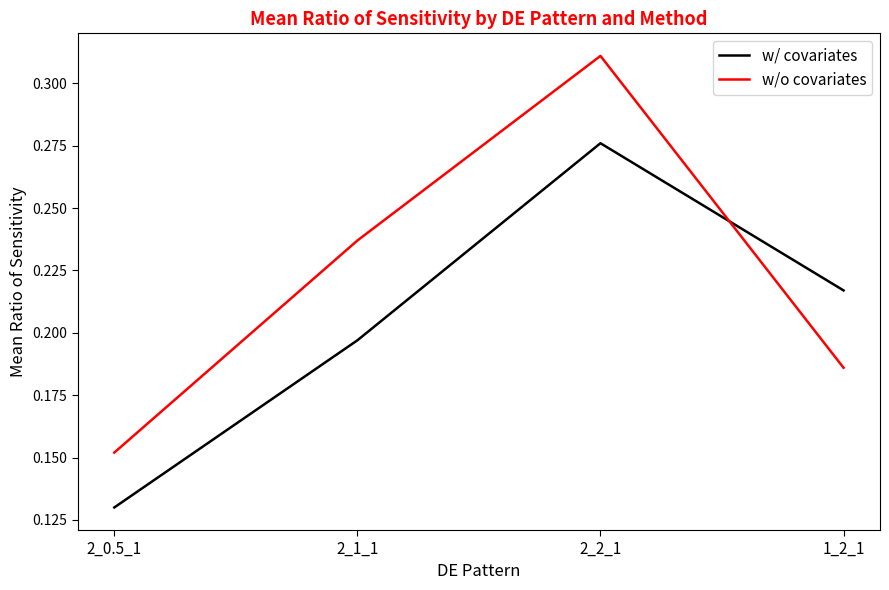

Which category has the lowest value in the w/ covariates series?

2_0.5_1